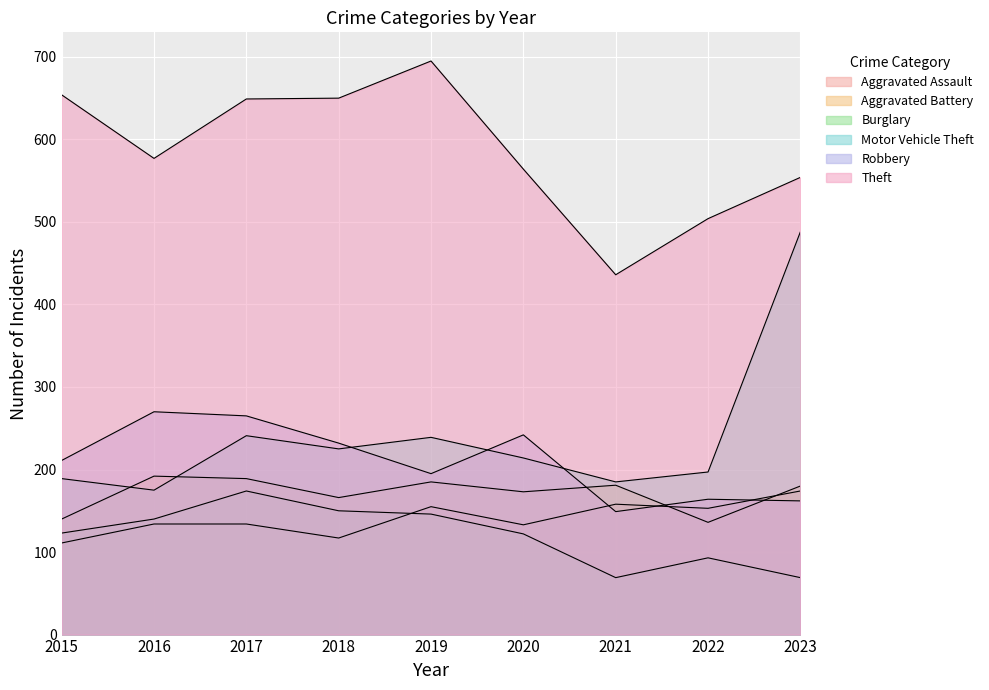

What is the maximum value shown in the chart?

695